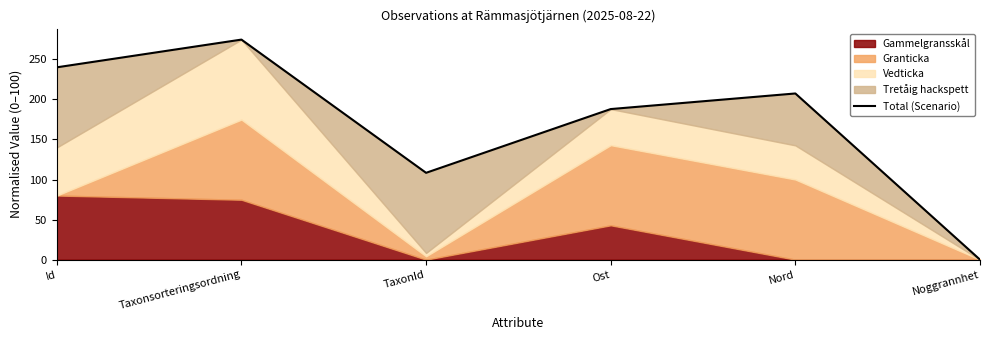

At which category does the data reach its first local valley?

TaxonId